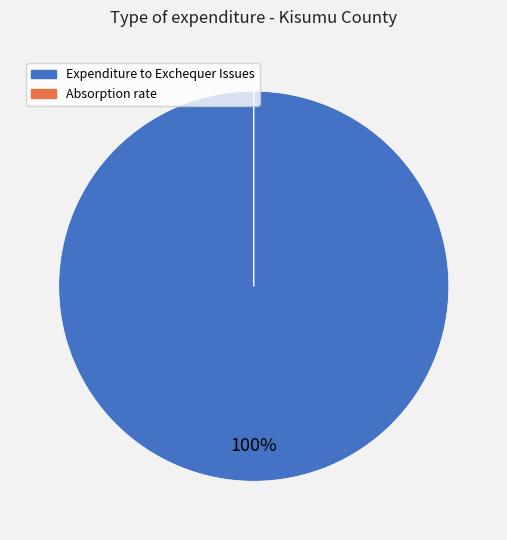

Which slice represents more than half of the pie?

Expenditure to Exchequer Issues